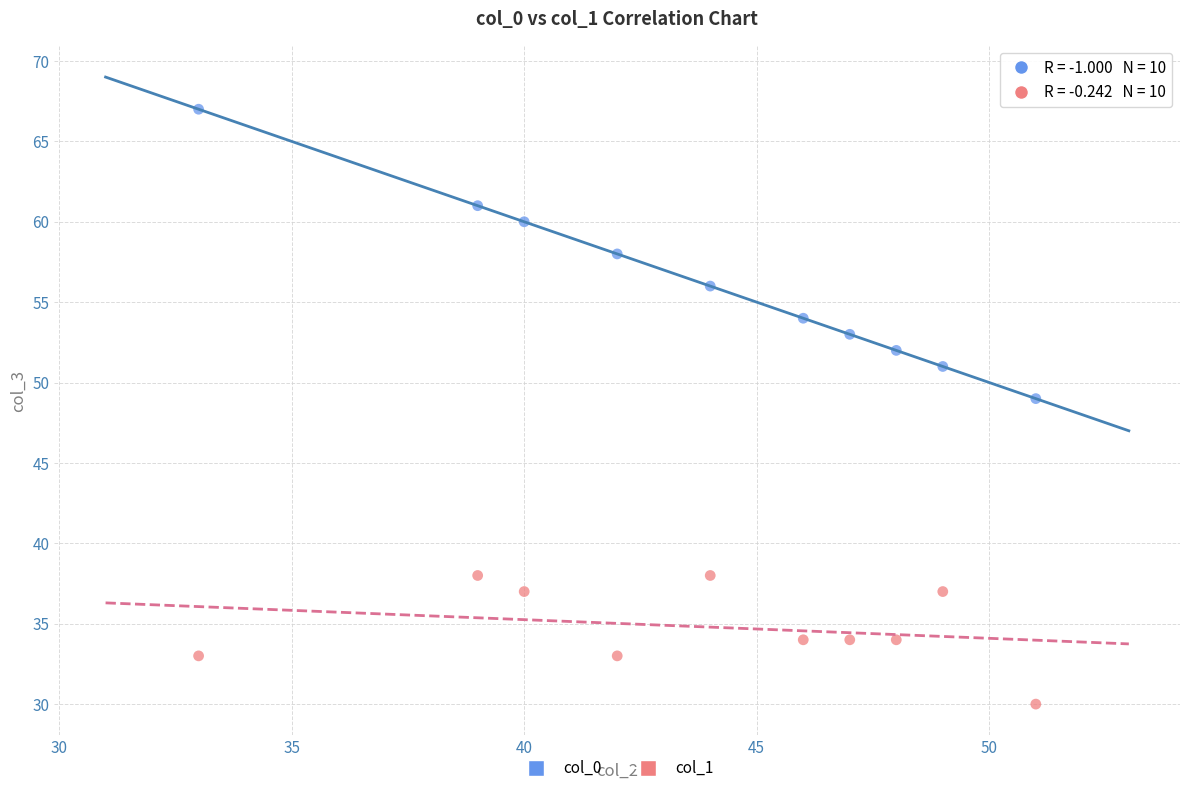

Which series contains the lowest Y value?

col_1